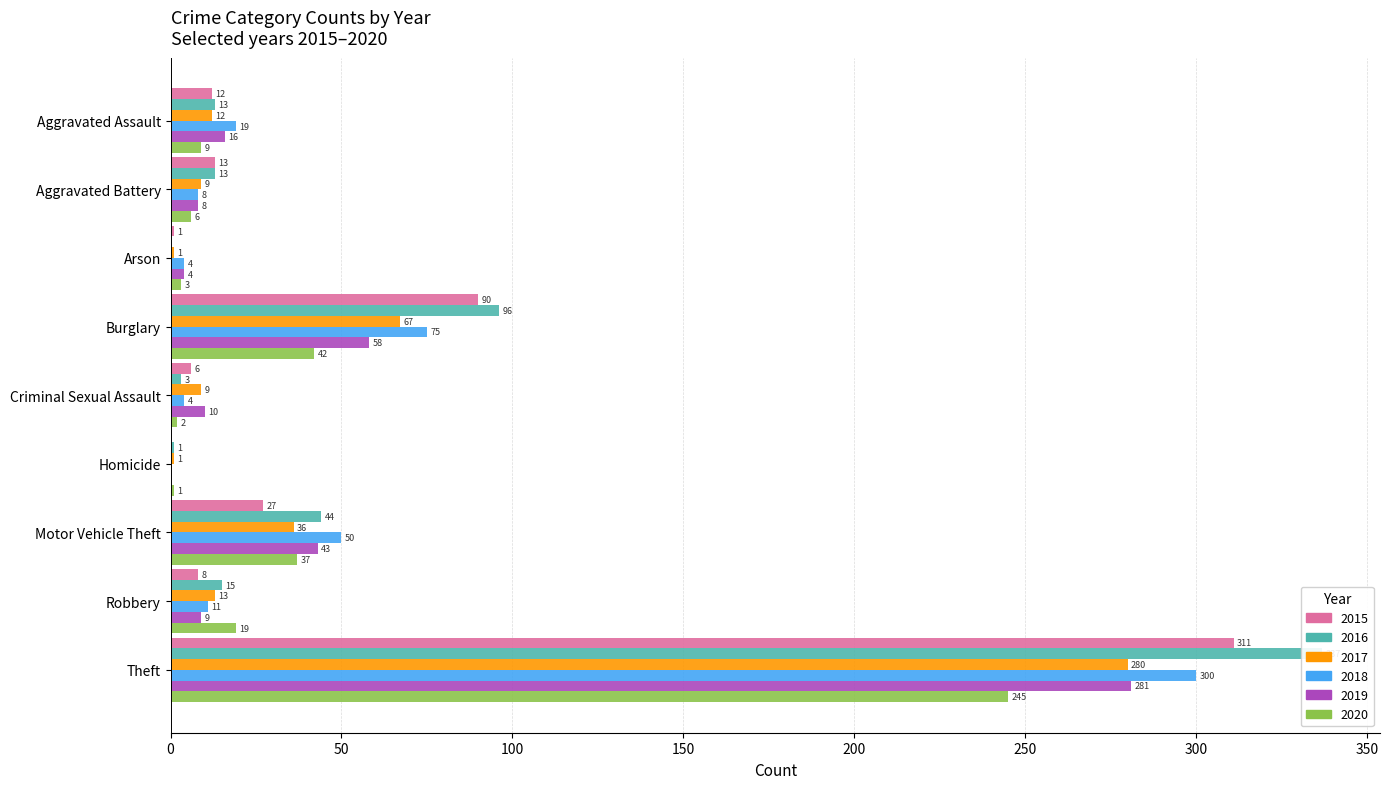

What is the label of the 8th bar from the left?

Robbery